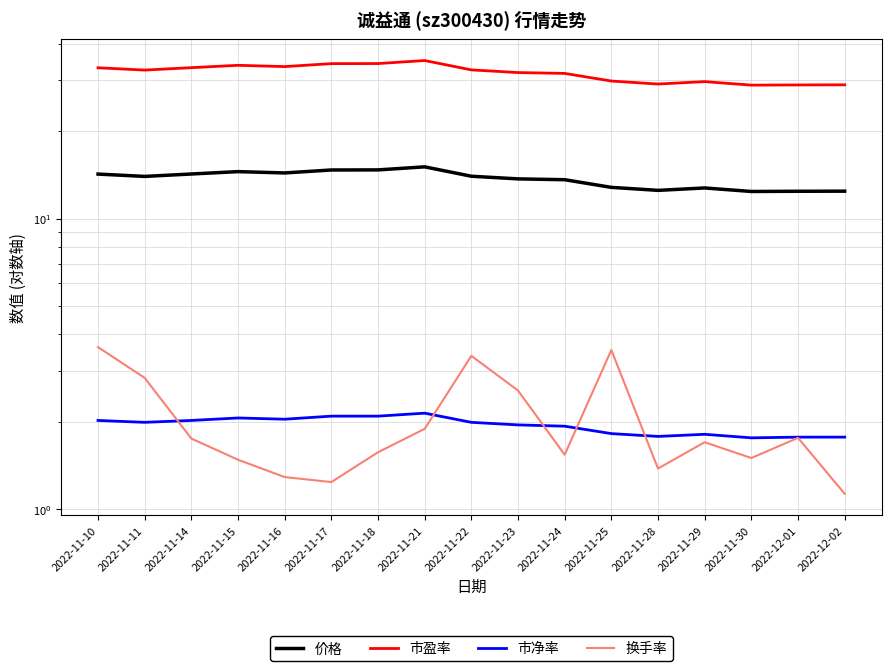

What is the difference between the 换手率 values at 2022-11-23 and 2022-11-11?

0.3